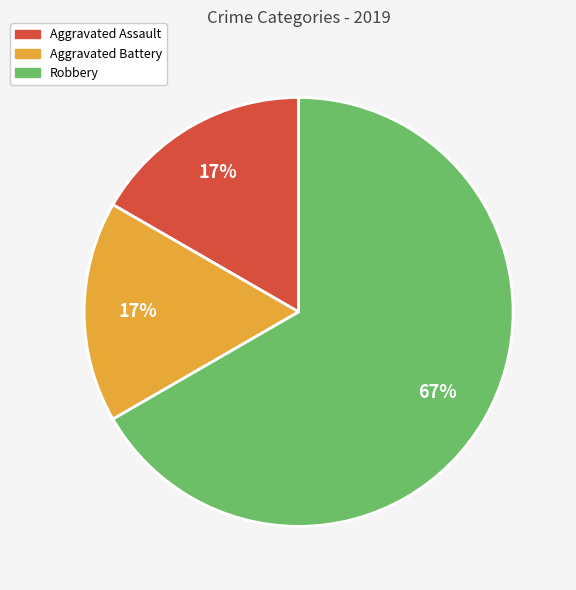

To the nearest percent, what is the difference between the largest and smallest slice percentages?

50%